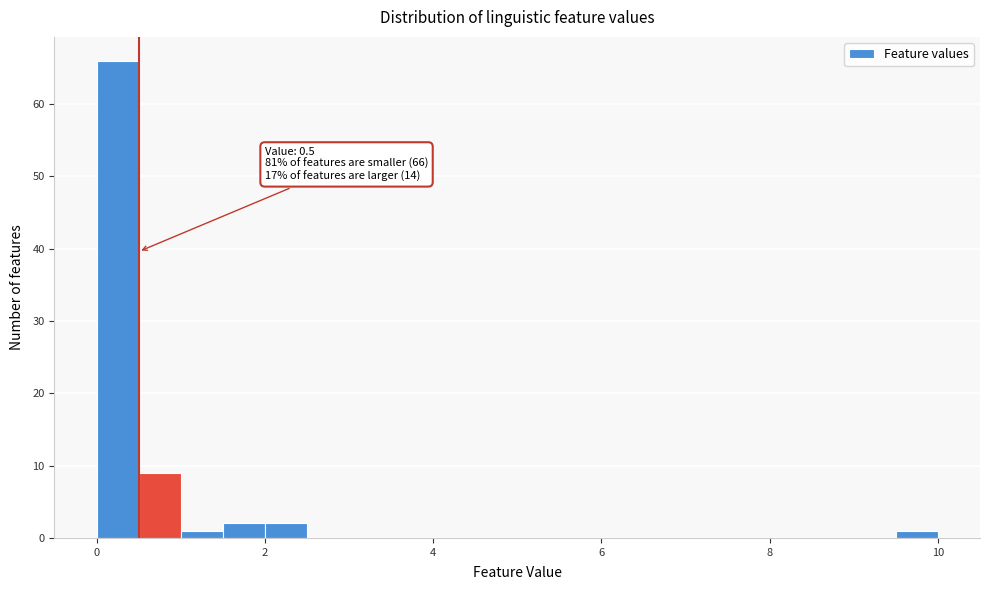

Read against the x-axis, roughly where is the centre of the tallest bar?

0.2